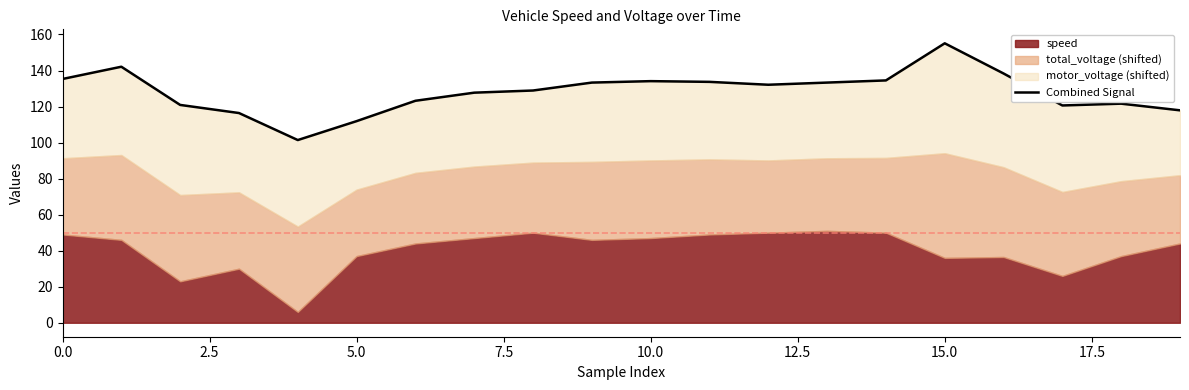

What is the value of the 4th point from the left?

116.4